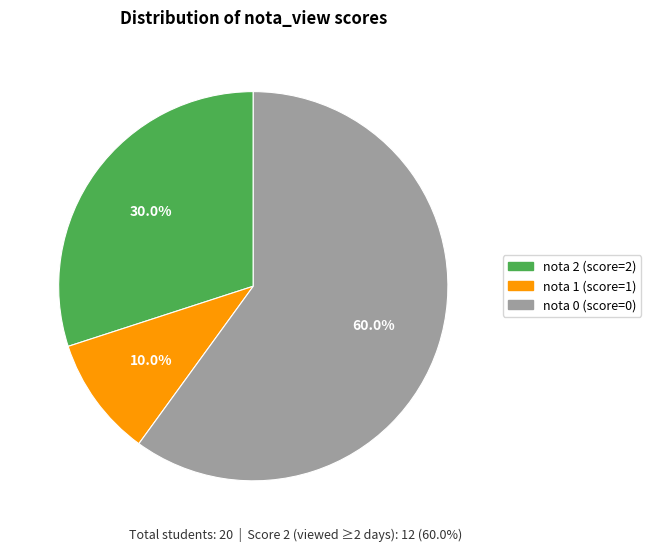

How many segments does this pie chart have?

3